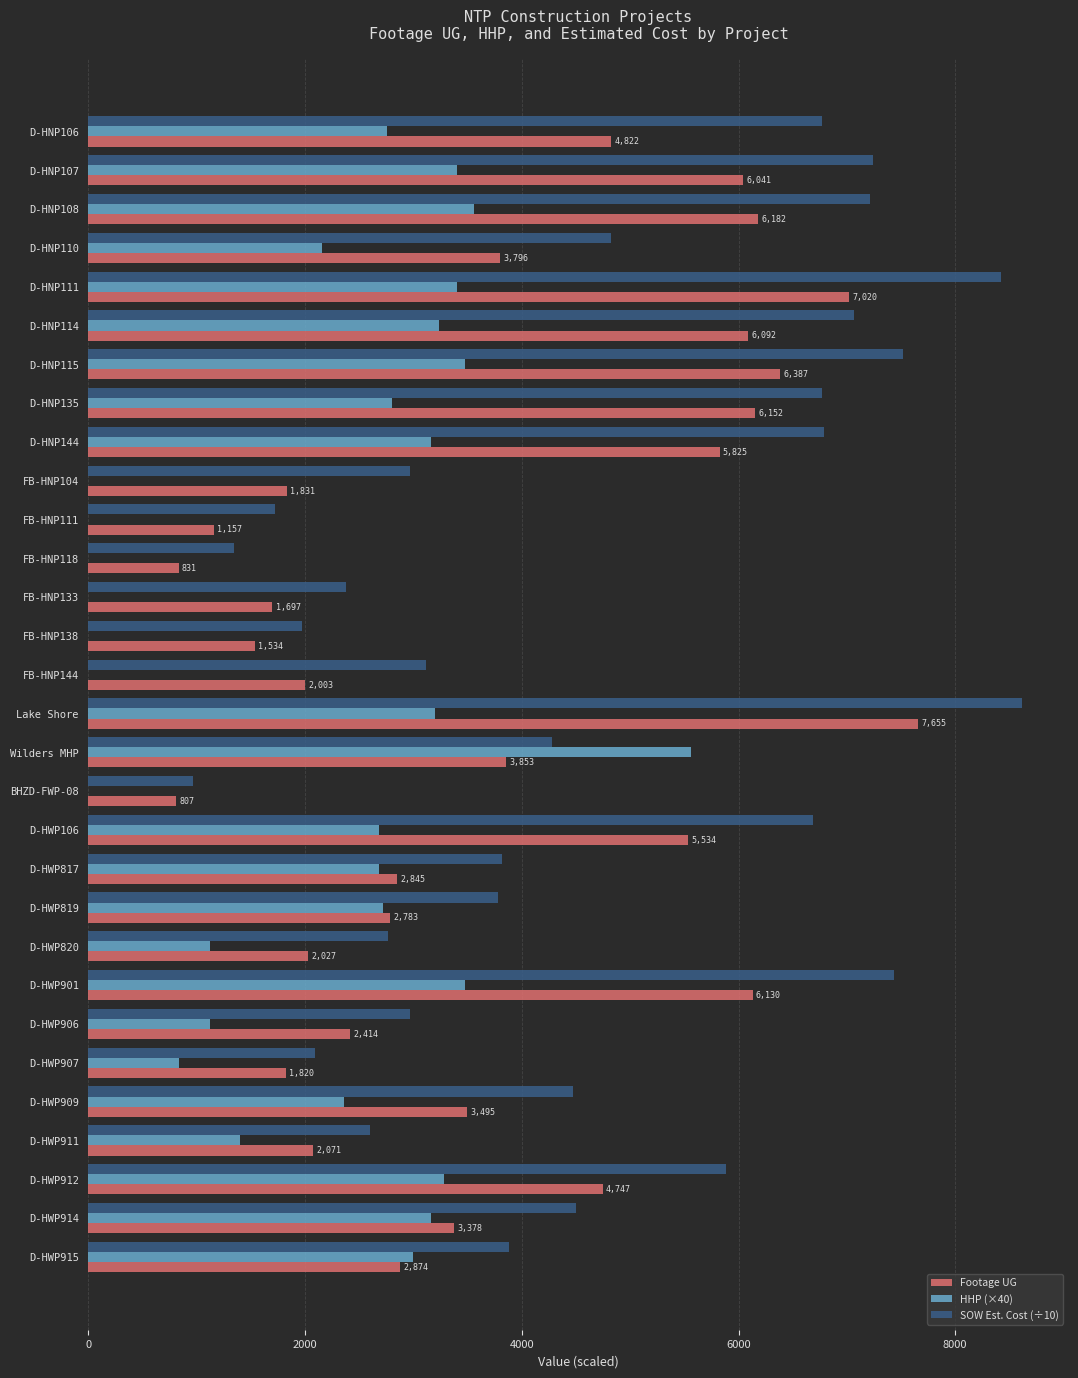

At which category is the sum across all series the highest?

Lake Shore